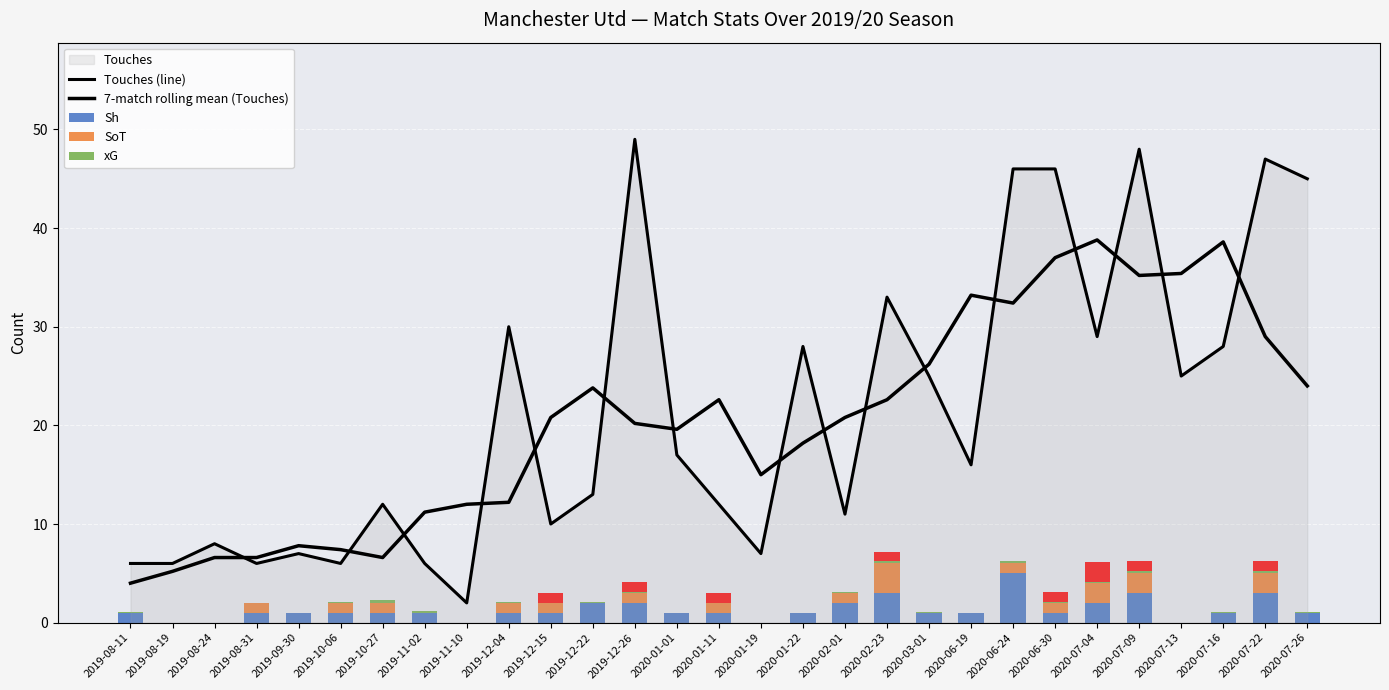

Is it true that 7-match rolling mean (Touches) equals 6.6 at 2019-10-27?

True